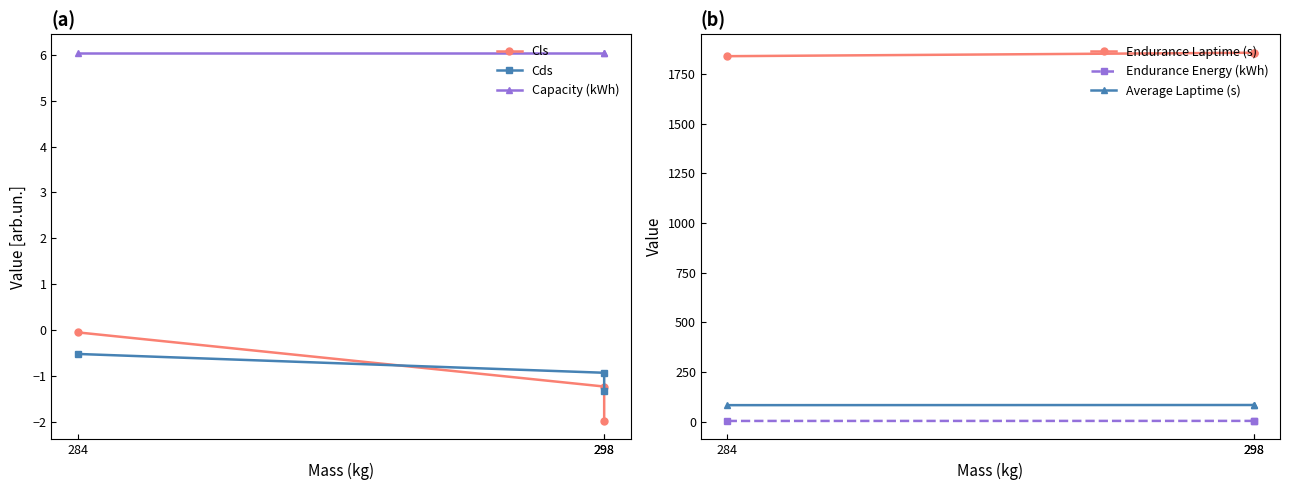

How many categories are shown in the chart?

3